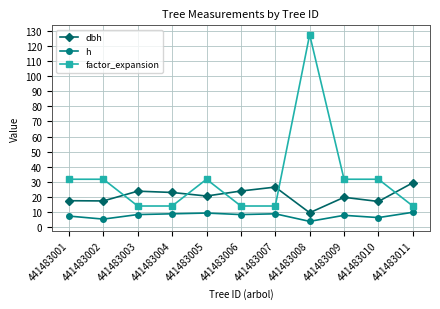

At which category is the sum across all series the highest?

441483008